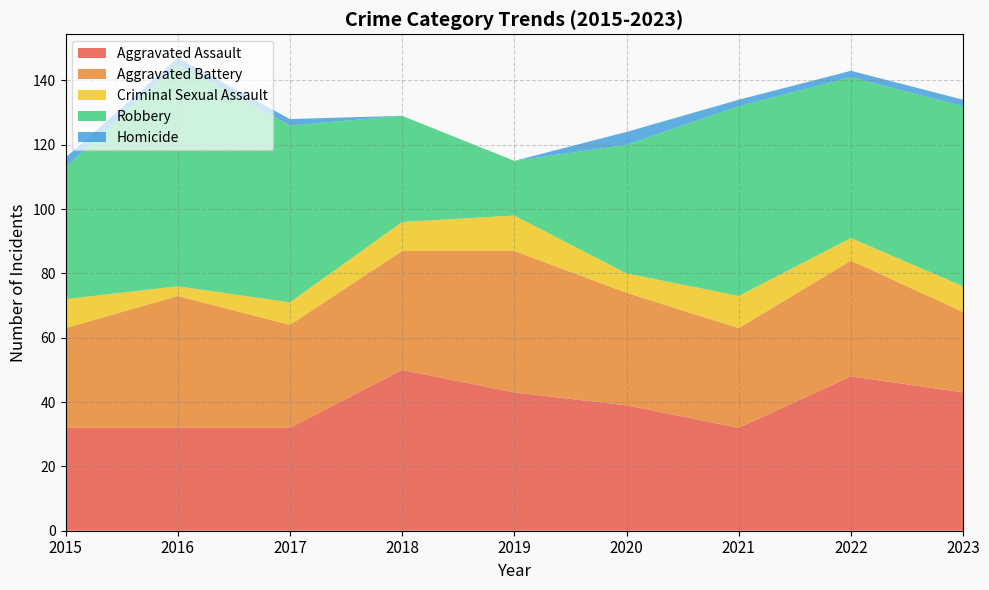

What is the sum of the Robbery values at 2023 and 2020?

96